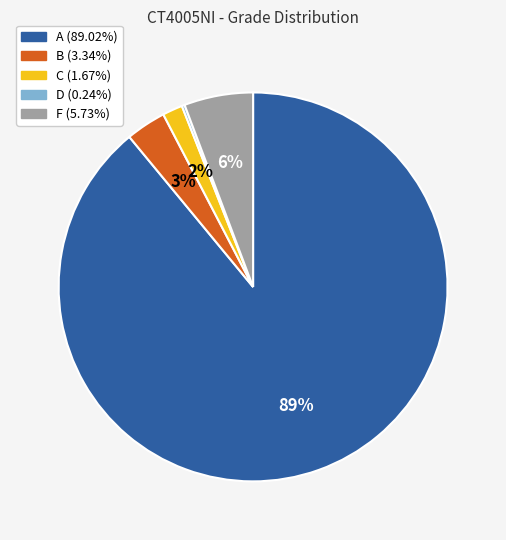

Combined, do B and A account for over 50%?

Yes